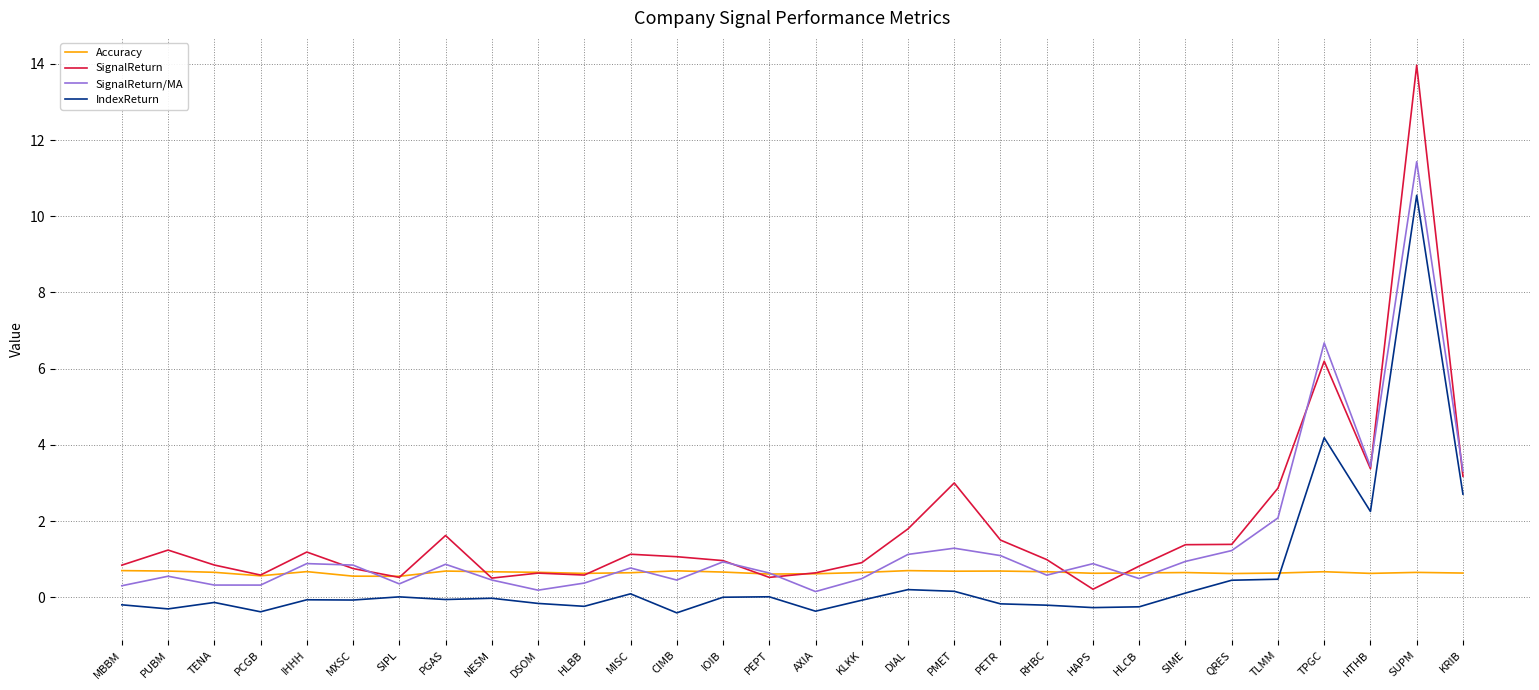

True or false: IndexReturn and SignalReturn intersect in this chart.

False